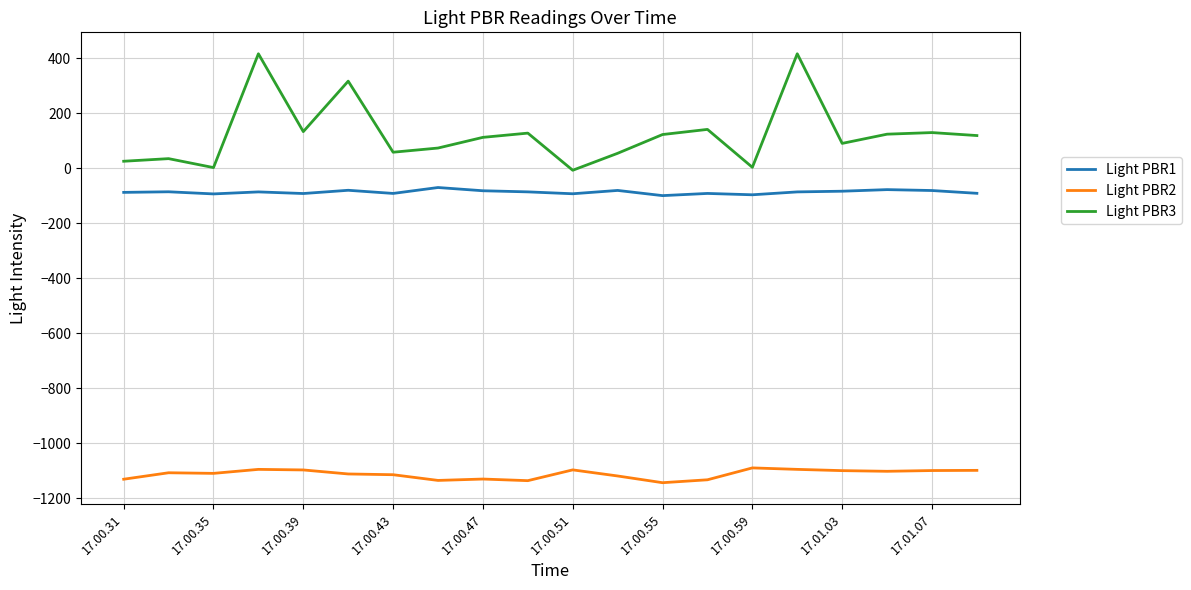

Which series has the largest total across all categories?

Light PBR3